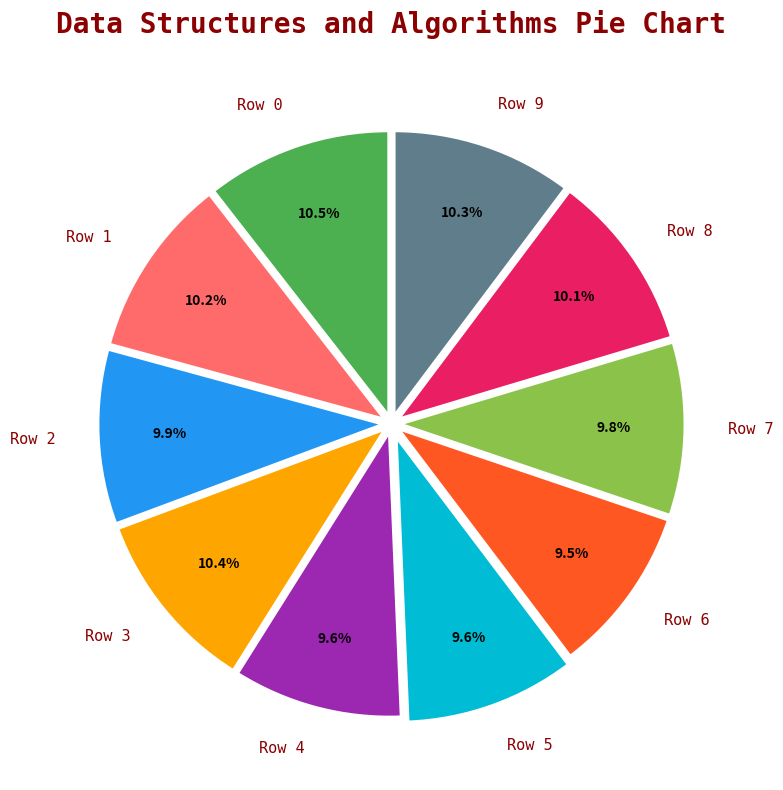

What percentage do Row 5 and Row 4 together represent?

19.2%